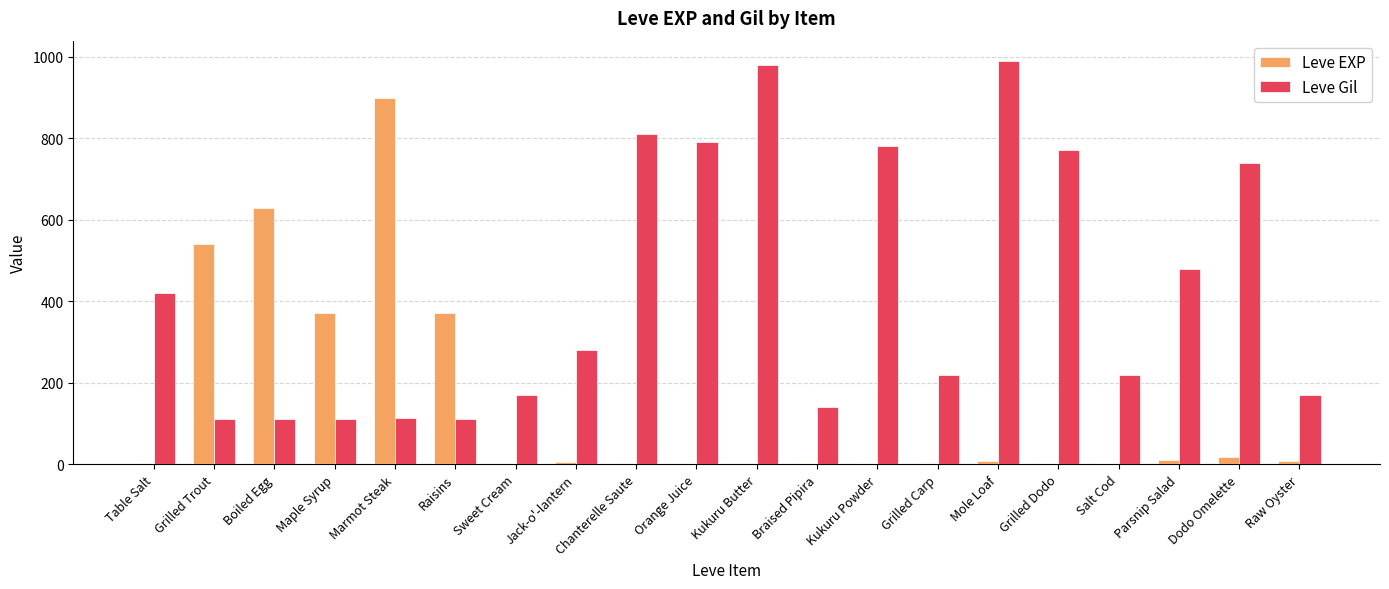

Which series has the largest total across all categories?

Leve Gil